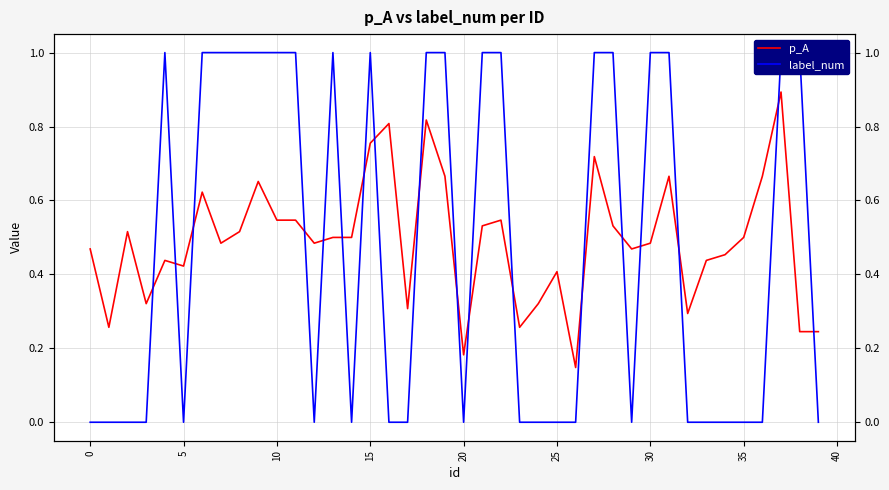

Count the p_A values in the range 0 to 1.

40